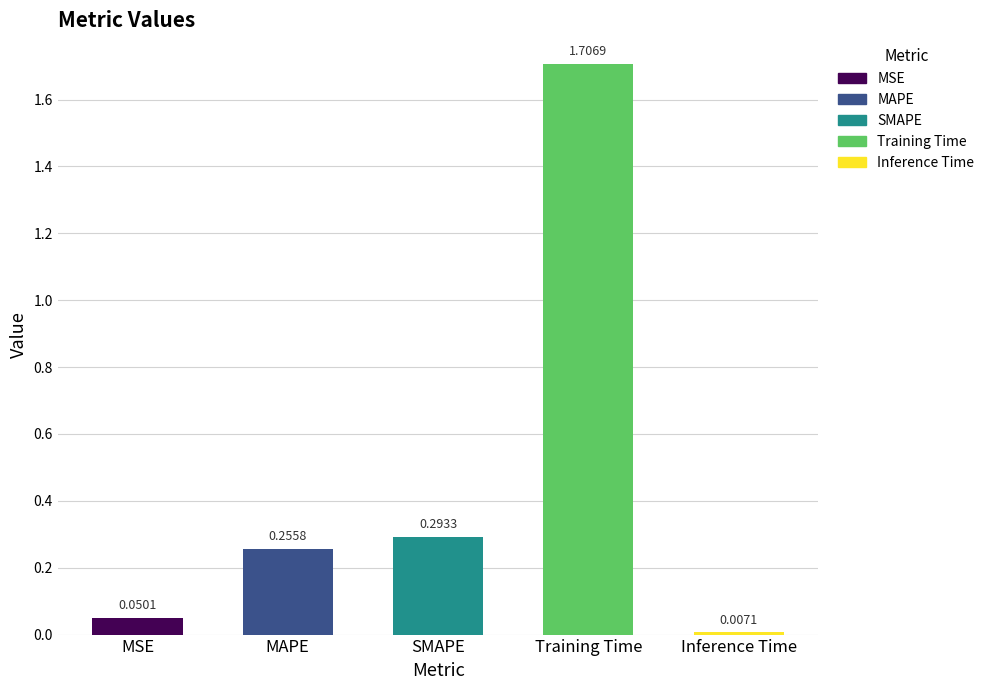

Rank the categories by value from lowest to highest.

Inference Time, MSE, MAPE, SMAPE, Training Time